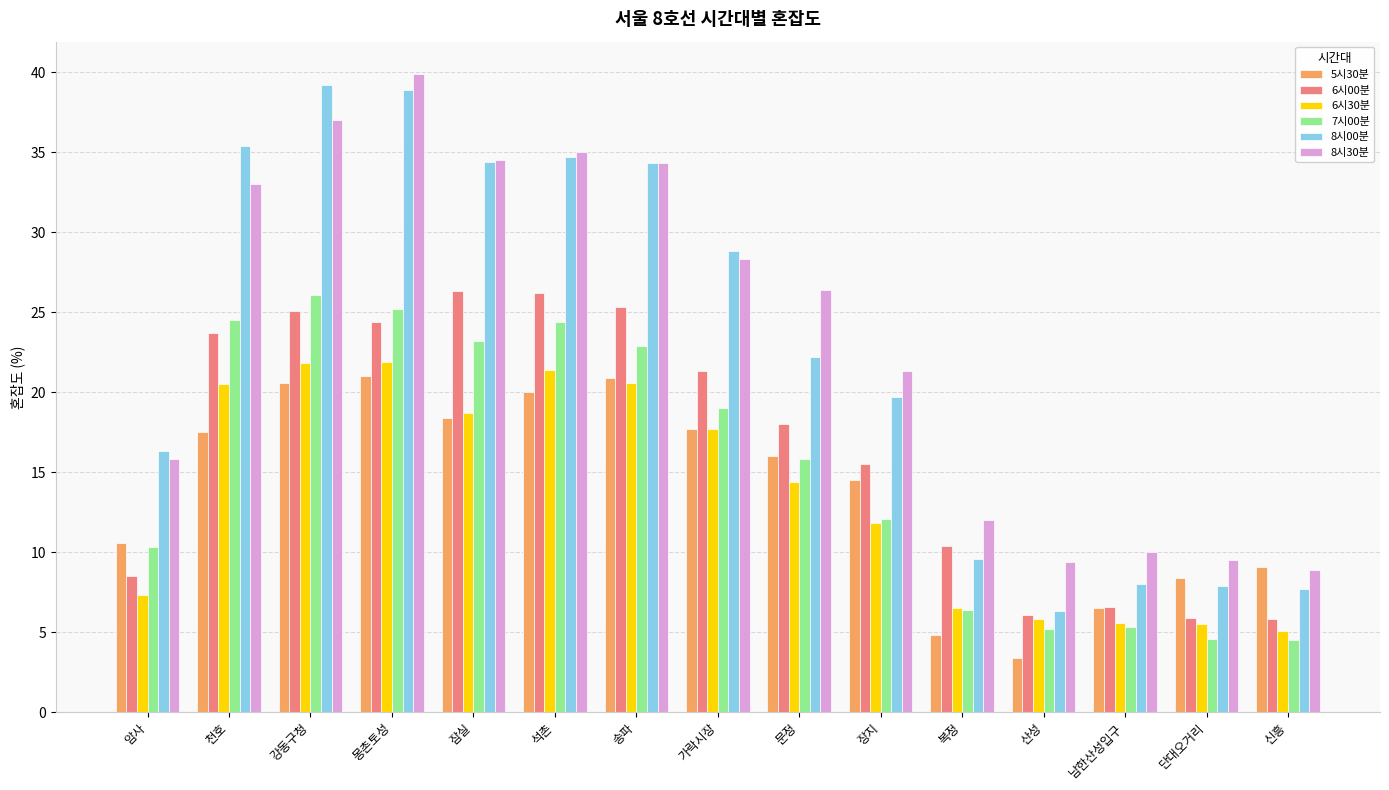

Which category has the lowest value in the 5시30분 series?

산성